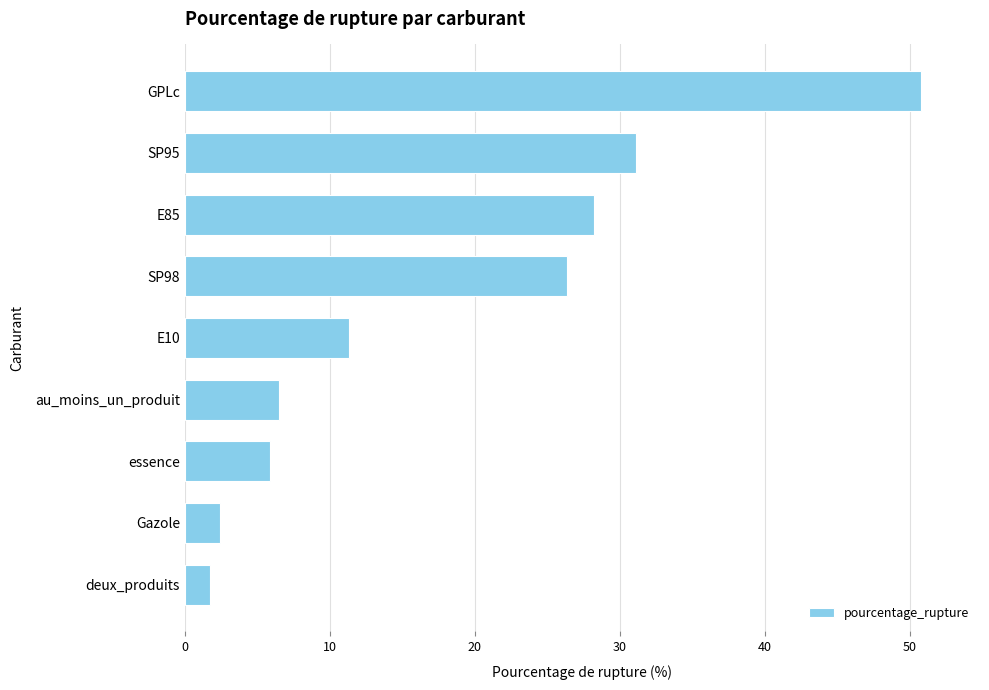

Approximately how many times larger is the value at SP98 compared to E10?

2.3